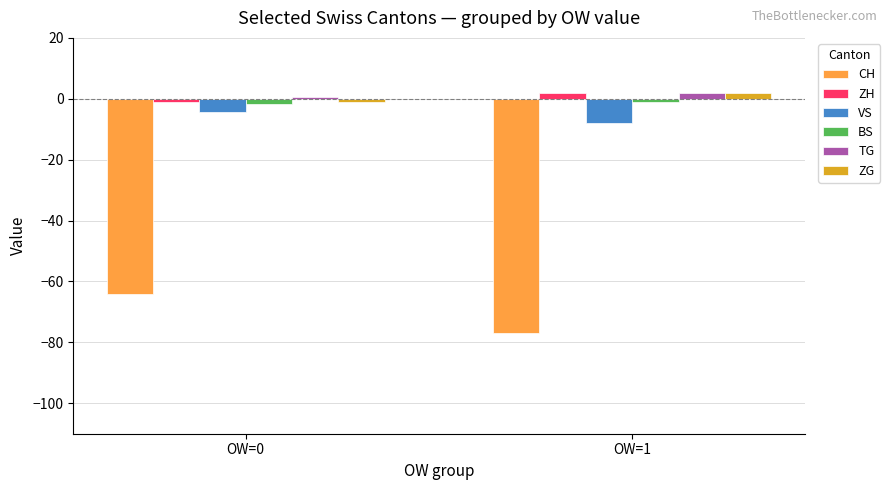

What is the difference between the ZG values at OW=1 and OW=0?

2.9